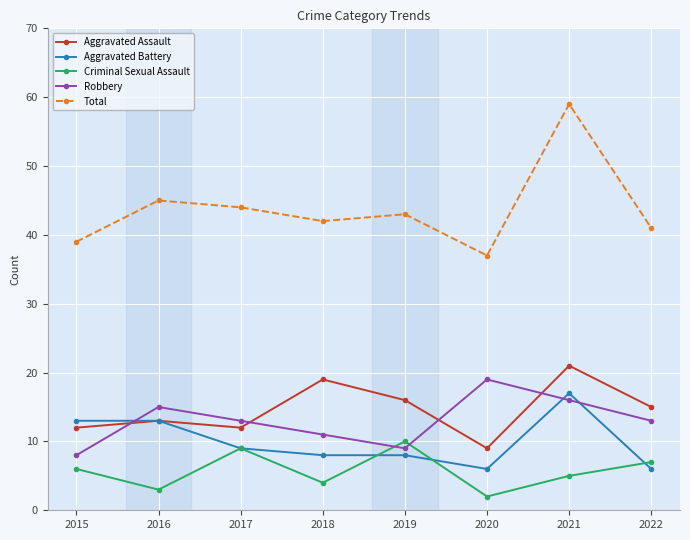

Which series has the largest total across all categories?

Total